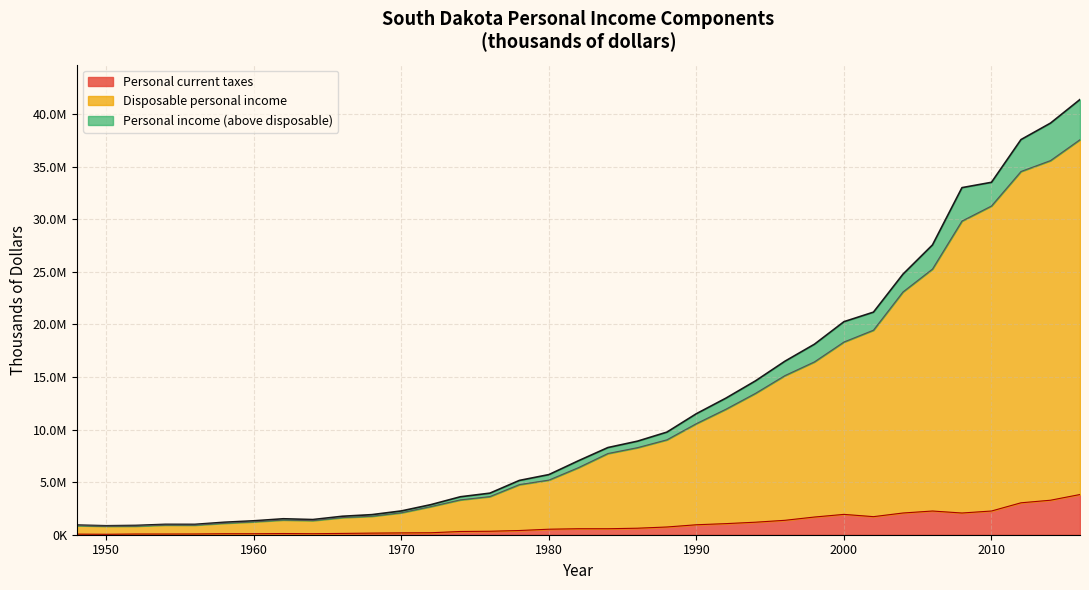

What is the difference between the highest and lowest values at 1964?

1345078